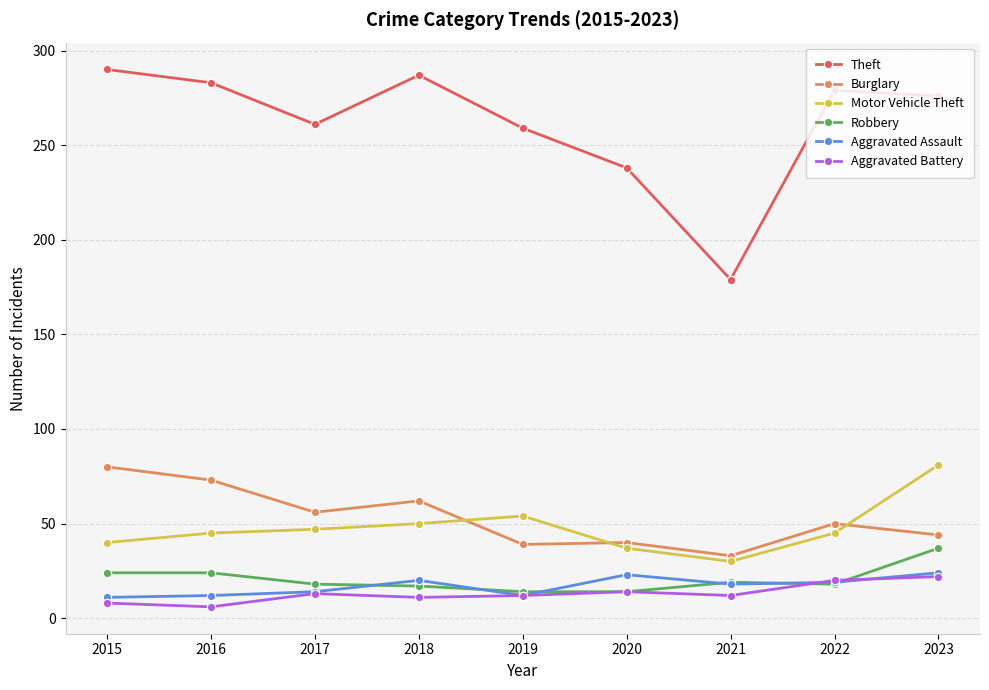

In Theft, how many points are lower than both neighbors (excluding endpoints)?

2